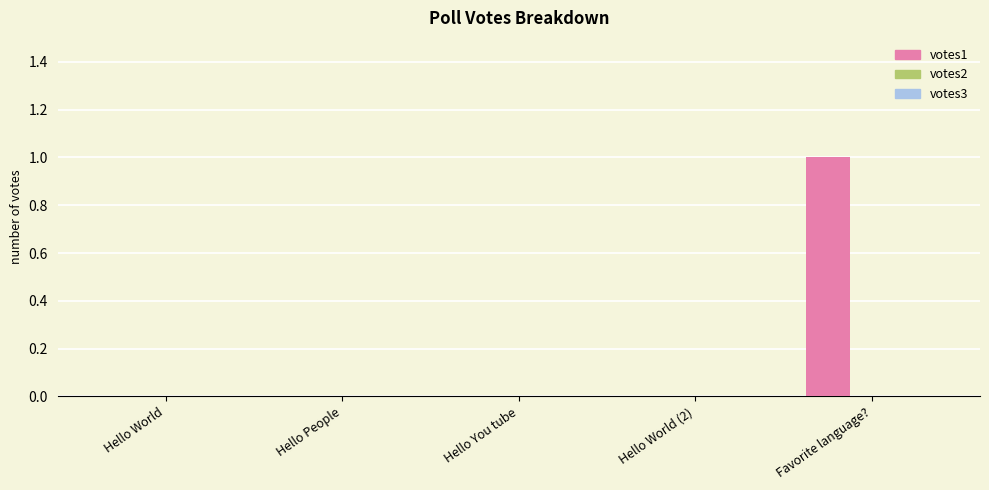

Count the number of data series in this chart.

1